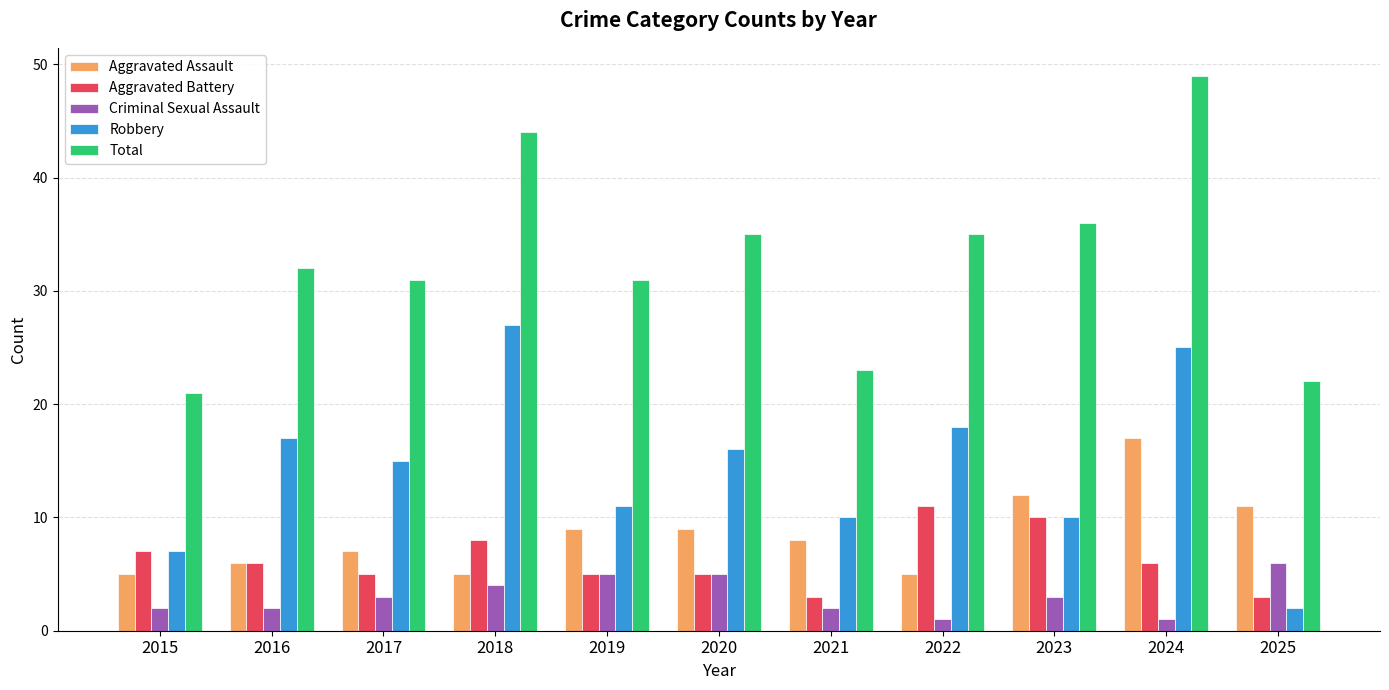

What is the smallest value displayed?

1